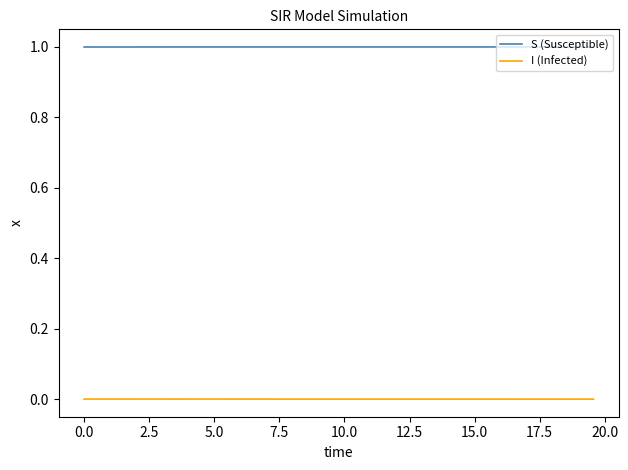

List the series in order of their overall mean, lowest first.

I (Infected), S (Susceptible)